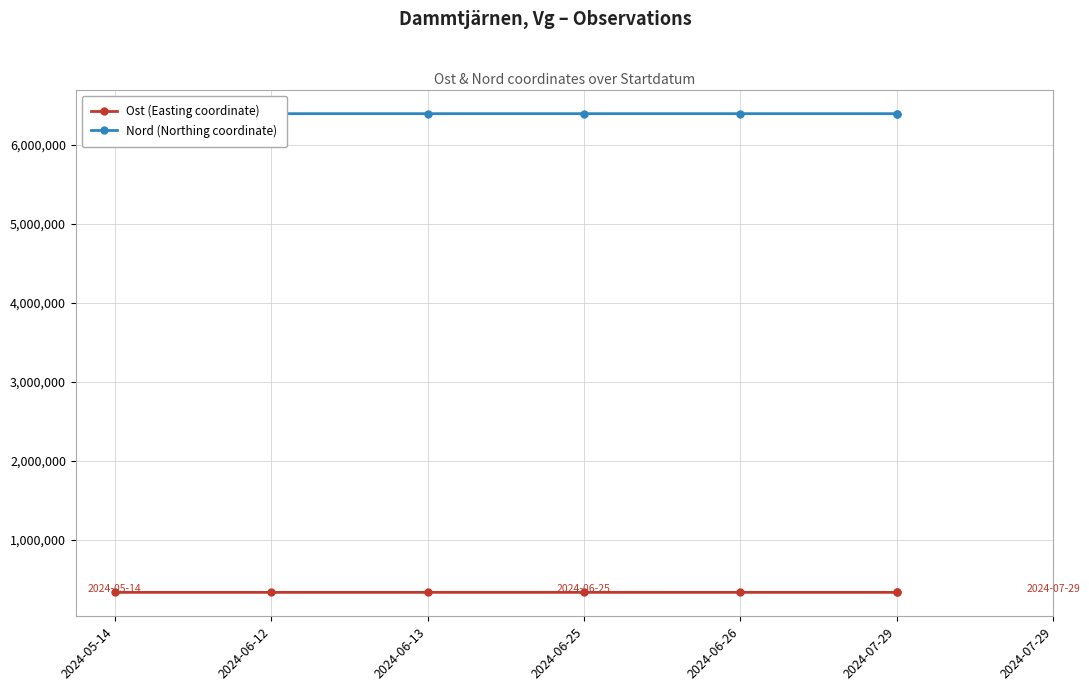

Does the chart have visible grid lines?

Yes